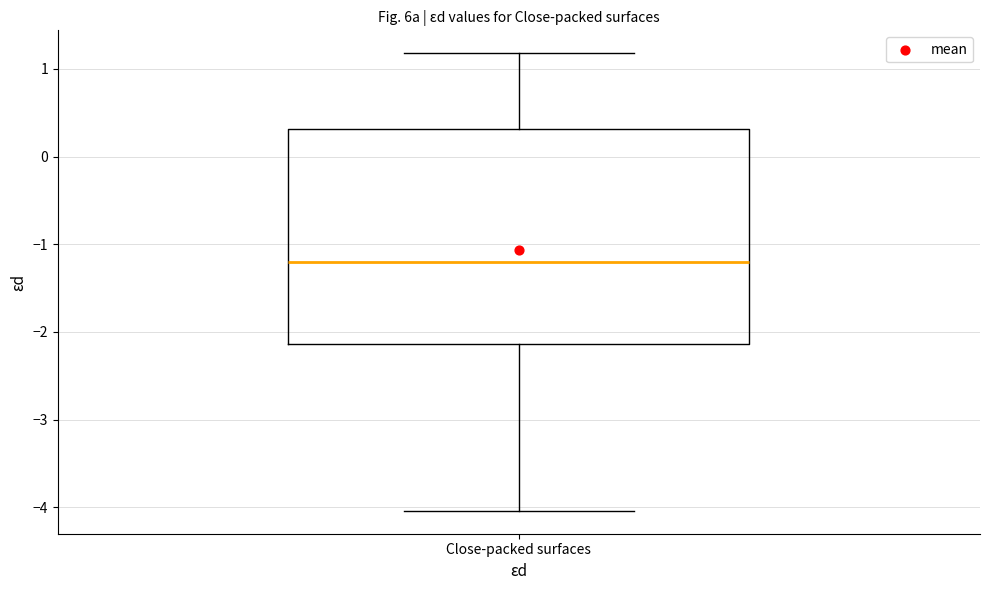

Where does the median line of the box for Close-packed surfaces sit on the y-axis? The values are not printed on the chart, so give them approximately, as read against the axis.

-1.2